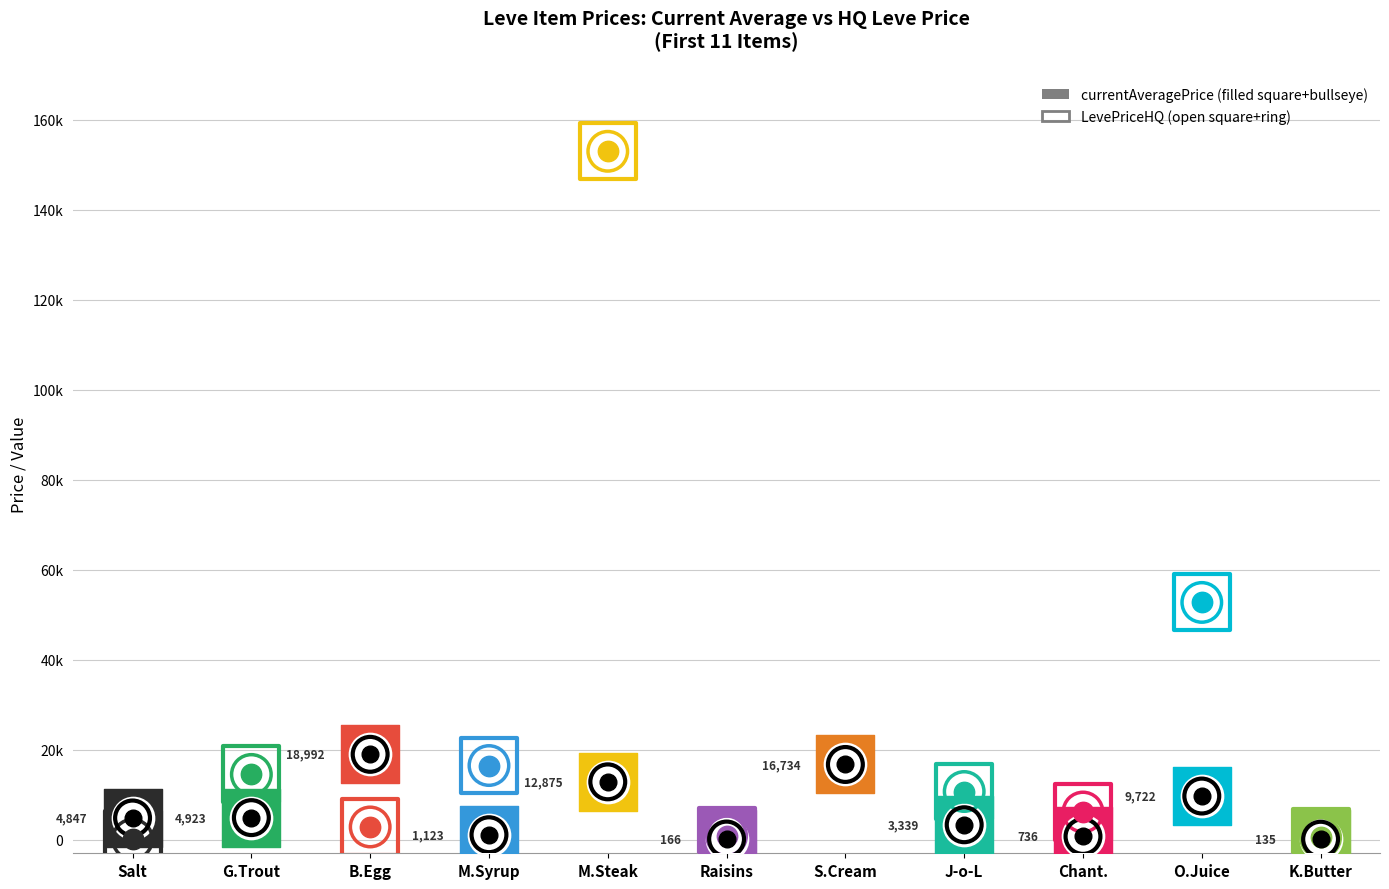

At how many categories does at least one series exceed 149653?

1